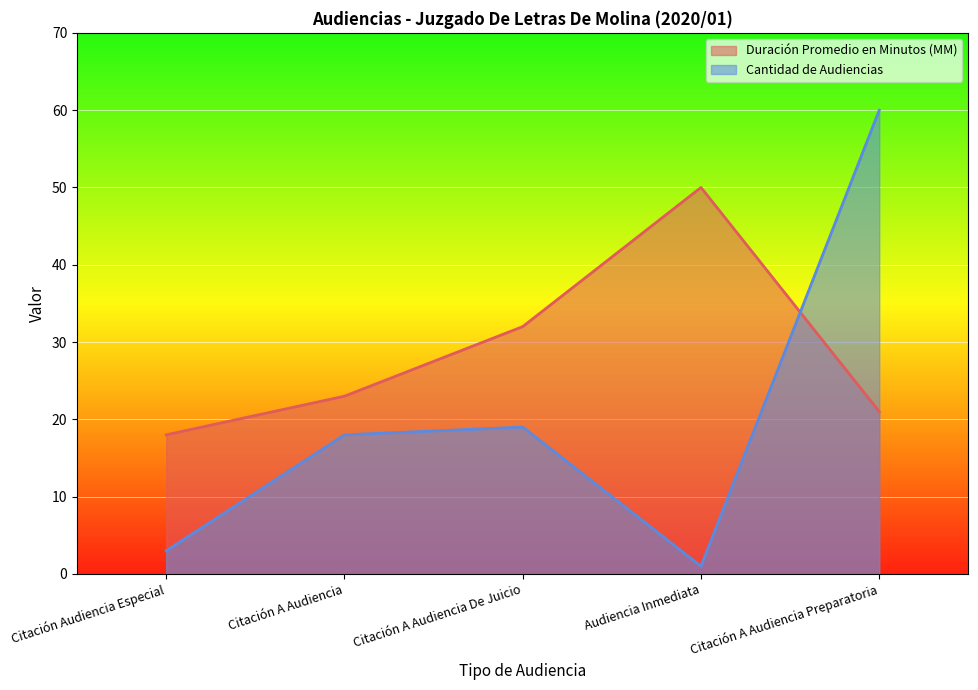

What is the label of the 3rd point from the right?

Citación A Audiencia De Juicio